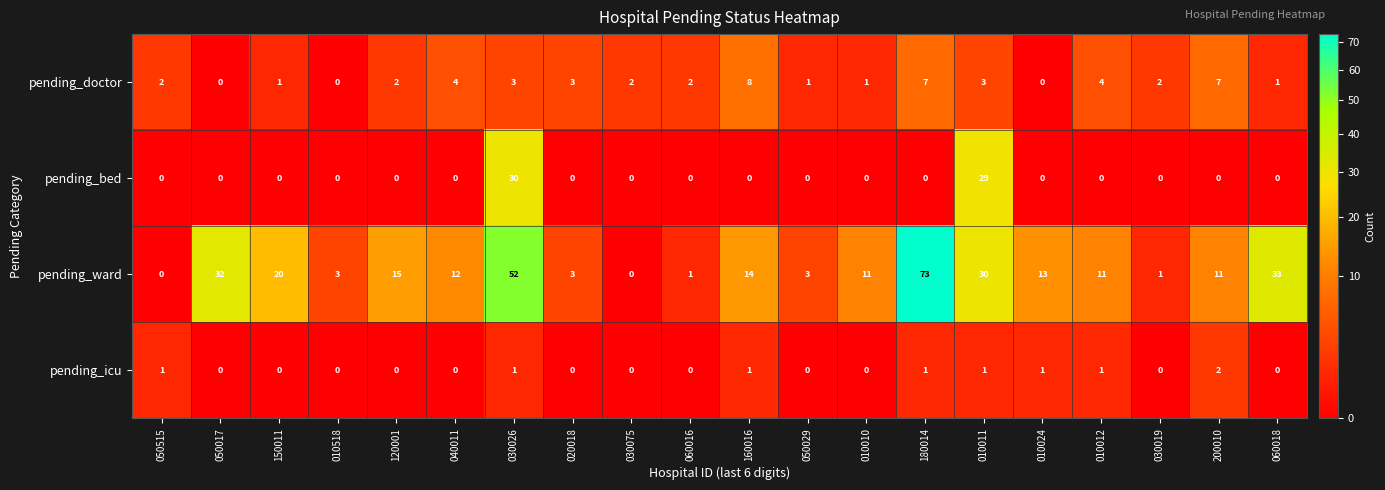

Which series has the largest range (max minus min)?

pending_ward